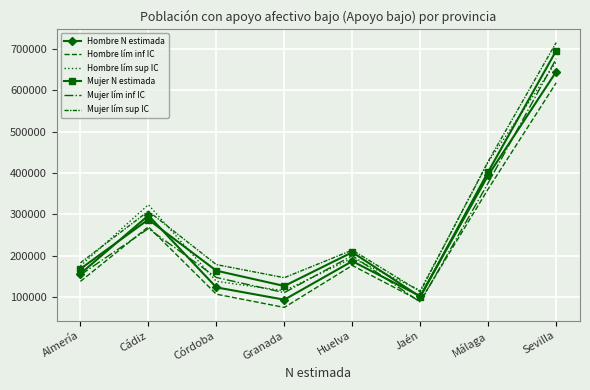

What is the difference between the highest and lowest values at Málaga?

66813